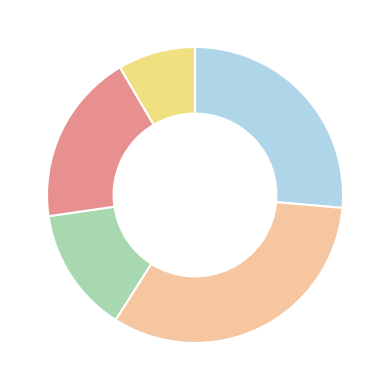

Does any single category account for the majority?

No